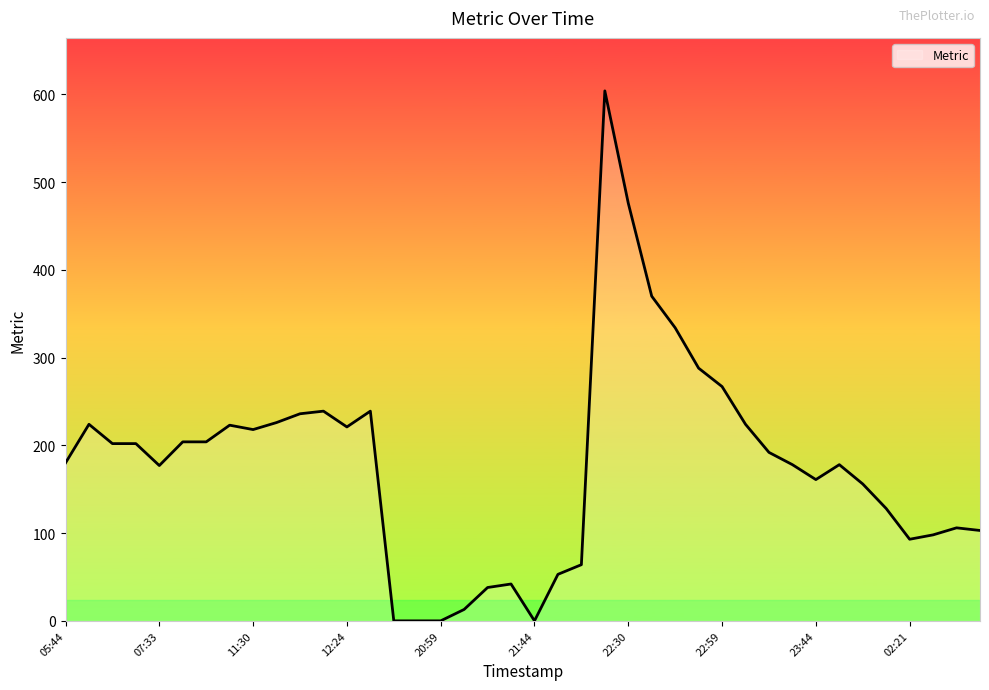

What is the label of the 22nd point from the right?

21:29